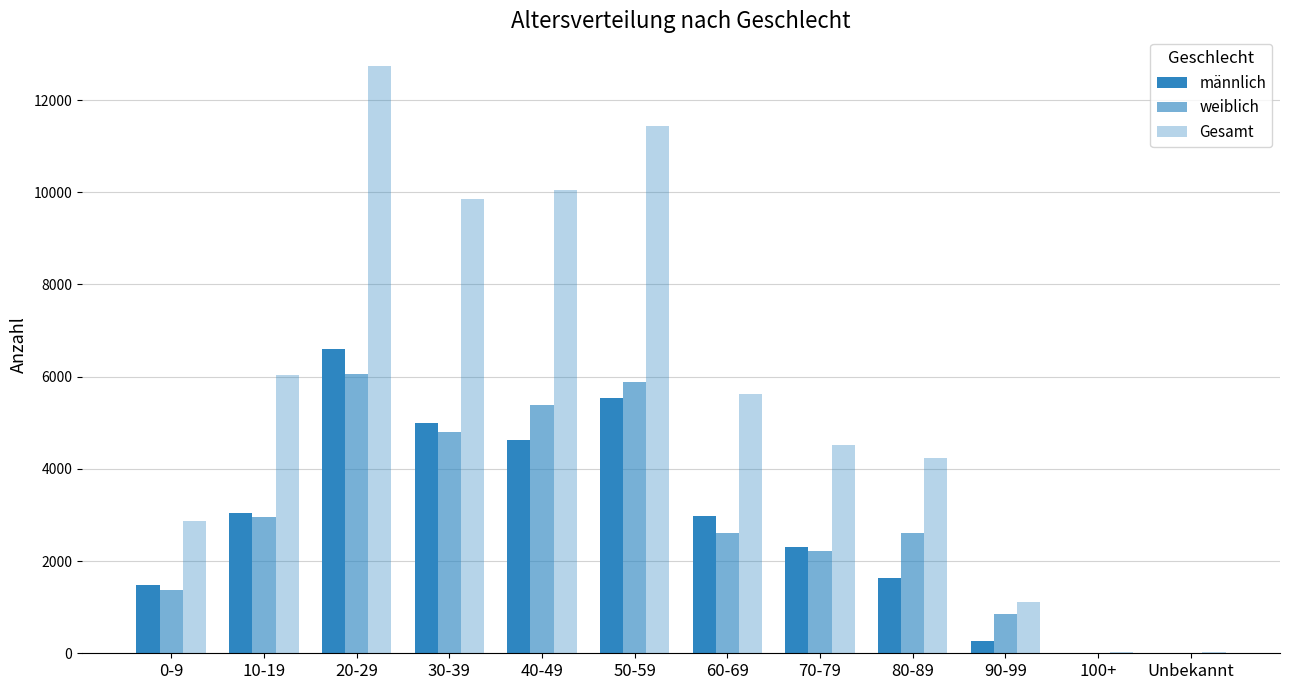

How many data points does each series have?

12